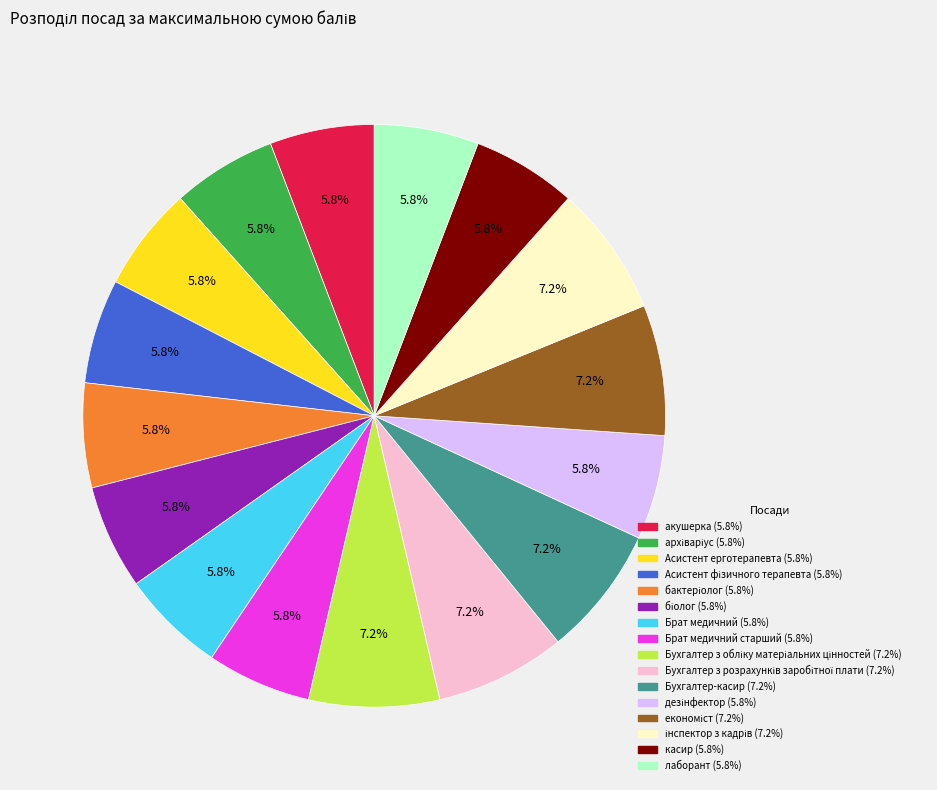

How many slices are in this pie chart?

16